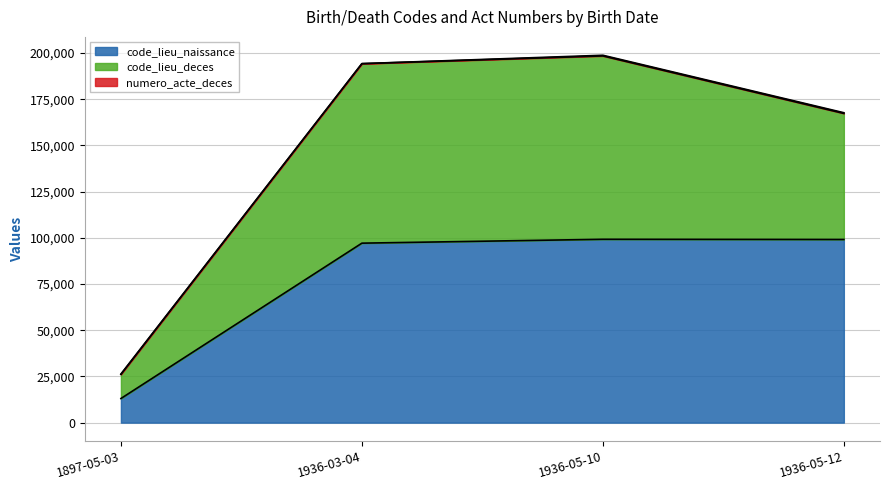

At which label does code_lieu_naissance reach its minimum?

1897-05-03